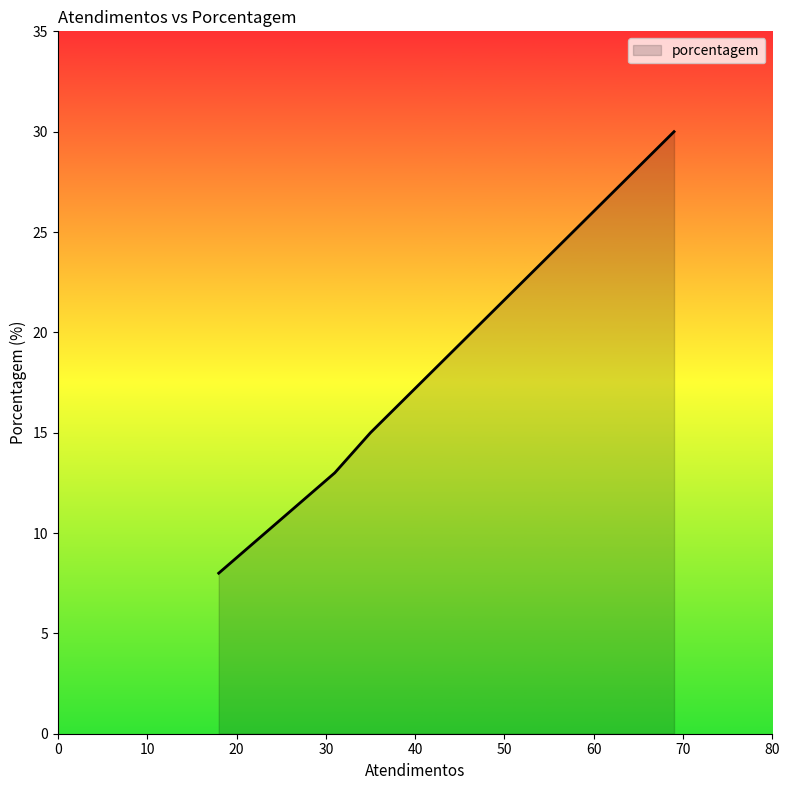

What is the sum of all values?

66